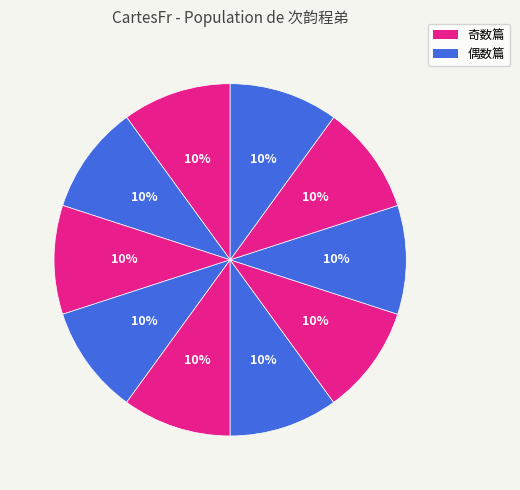

How many segments does this pie chart have?

10